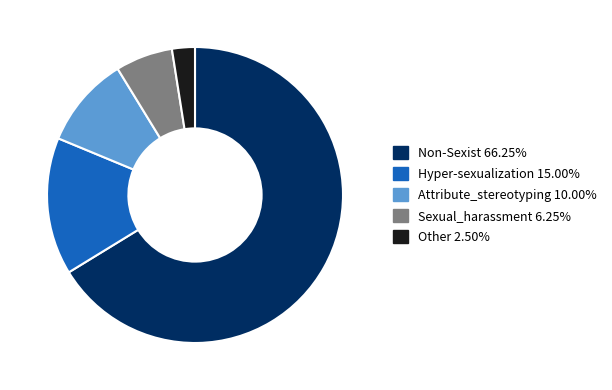

Which has a higher value, Attribute_stereotyping or Sexual_harassment?

Attribute_stereotyping